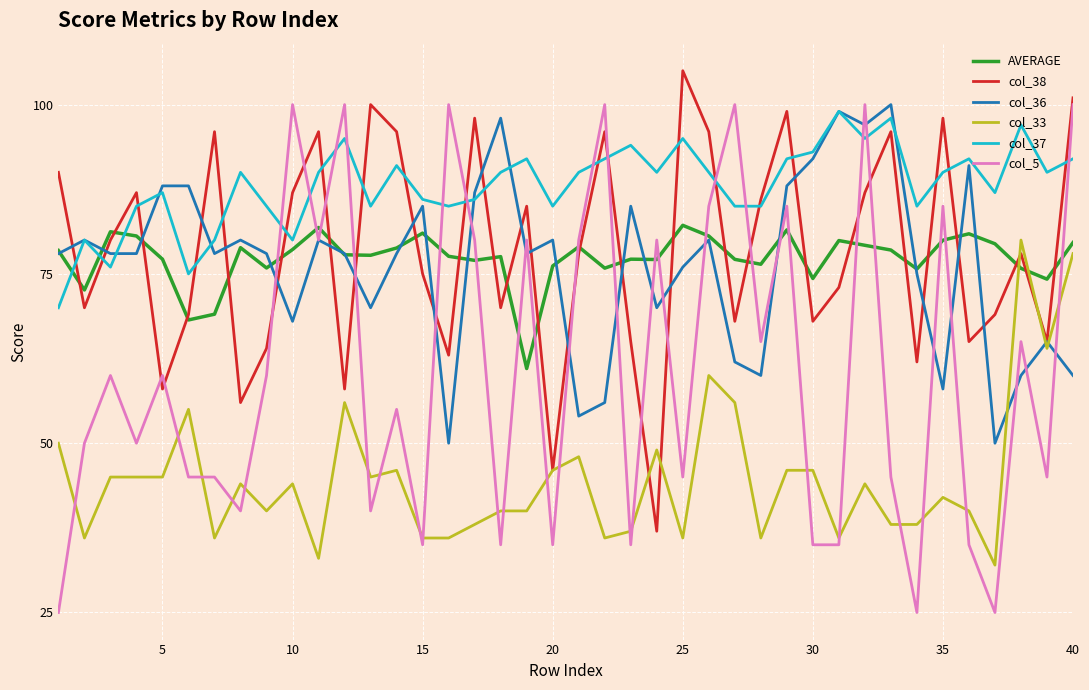

Which series has the largest total across all categories?

col_37